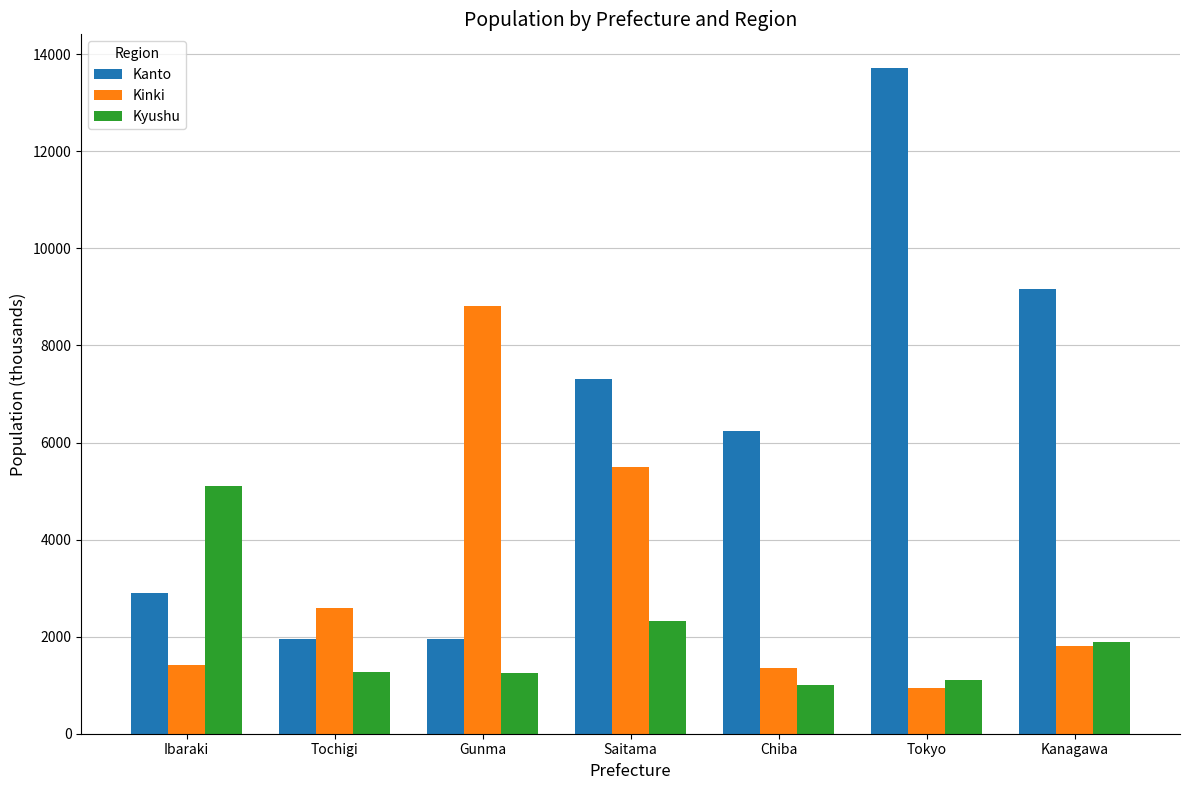

What is the difference between the Kyushu values at Tokyo and Gunma?

153